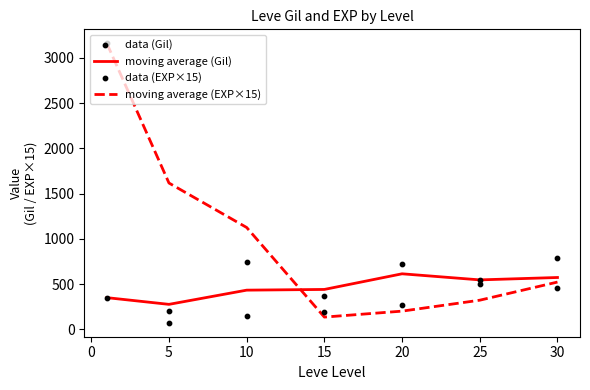

Which series contains the highest Y value?

moving average (EXP×15)